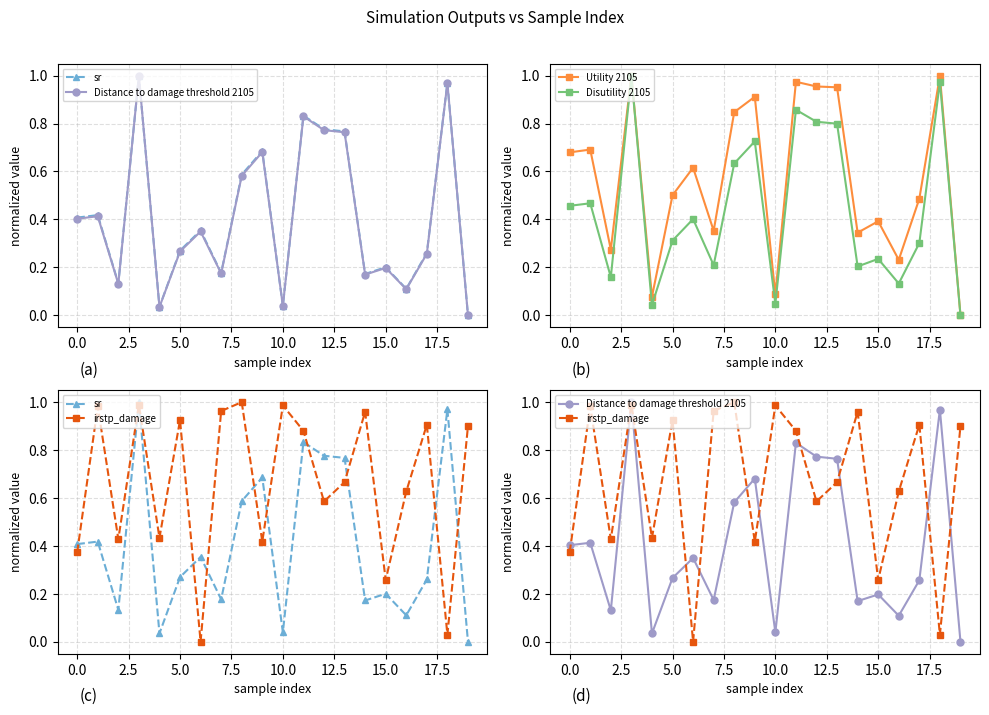

Reading left to right, list all the values displayed in this chart.

sr: 0.4	0.4	0.1	1.0	0.0	0.3	0.4	0.2	0.6	0.7	0.0	0.8	0.8	0.8	0.2	0.2	0.1	0.3	1.0	0.0
Distance to damage threshold 2105: 0.4	0.4	0.1	1.0	0.0	0.3	0.3	0.2	0.6	0.7	0.0	0.8	0.8	0.8	0.2	0.2	0.1	0.3	1.0	0.0
Utility 2105: 0.7	0.7	0.3	1.0	0.1	0.5	0.6	0.4	0.8	0.9	0.1	1.0	1.0	1.0	0.3	0.4	0.2	0.5	1.0	0.0
Disutility 2105: 0.5	0.5	0.2	1.0	0.0	0.3	0.4	0.2	0.6	0.7	0.0	0.9	0.8	0.8	0.2	0.2	0.1	0.3	1.0	0.0
irstp_damage: 0.4	1.0	0.4	1.0	0.4	0.9	0.0	1.0	1.0	0.4	1.0	0.9	0.6	0.7	1.0	0.3	0.6	0.9	0.0	0.9